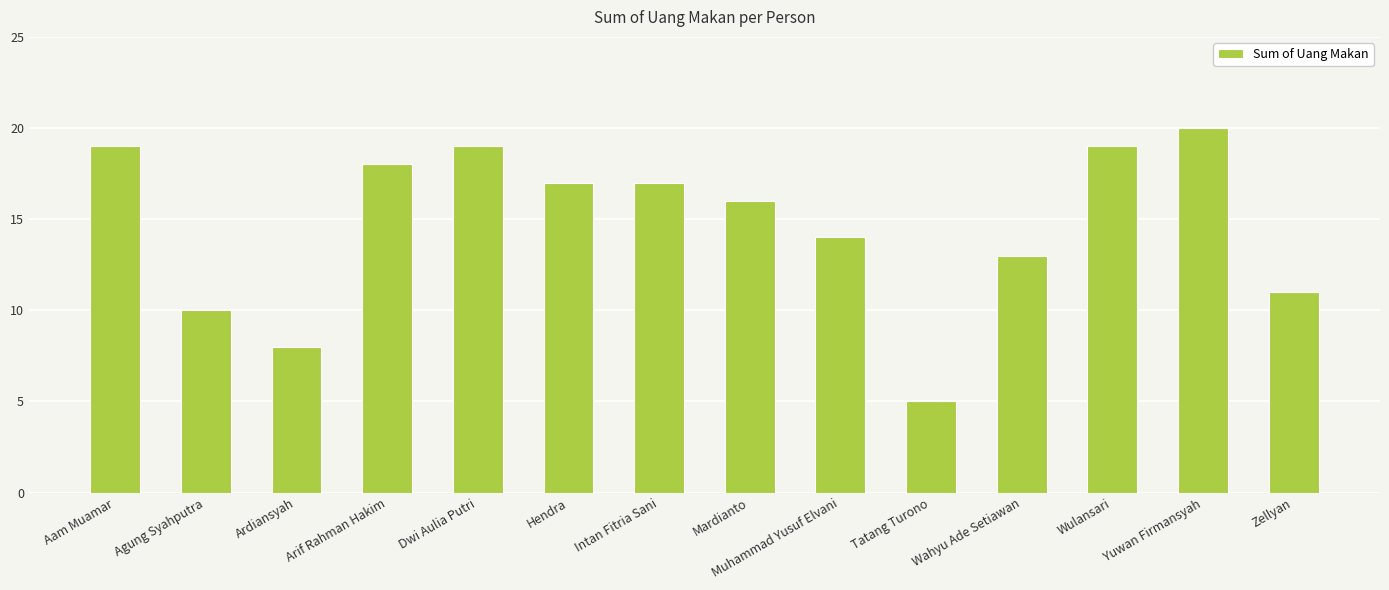

The chart shows a value of 7 at Tatang Turono. True or false?

False